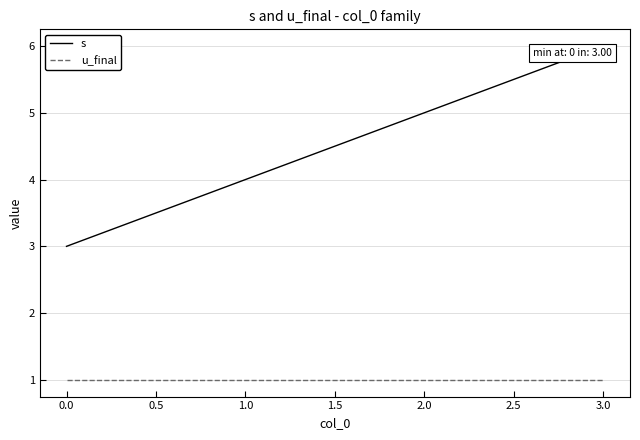

At which category is the sum across all series the highest?

3.0